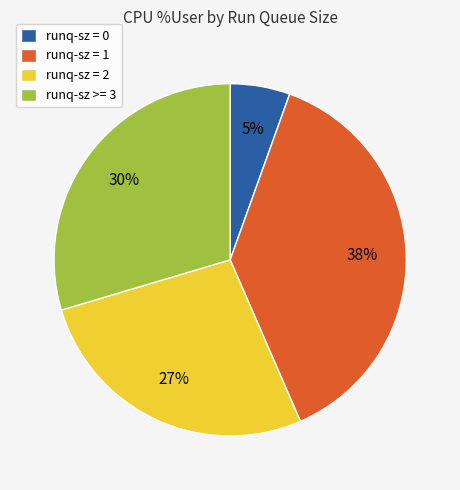

To the nearest percent, what percentage of the pie is runq-sz = 1?

38%